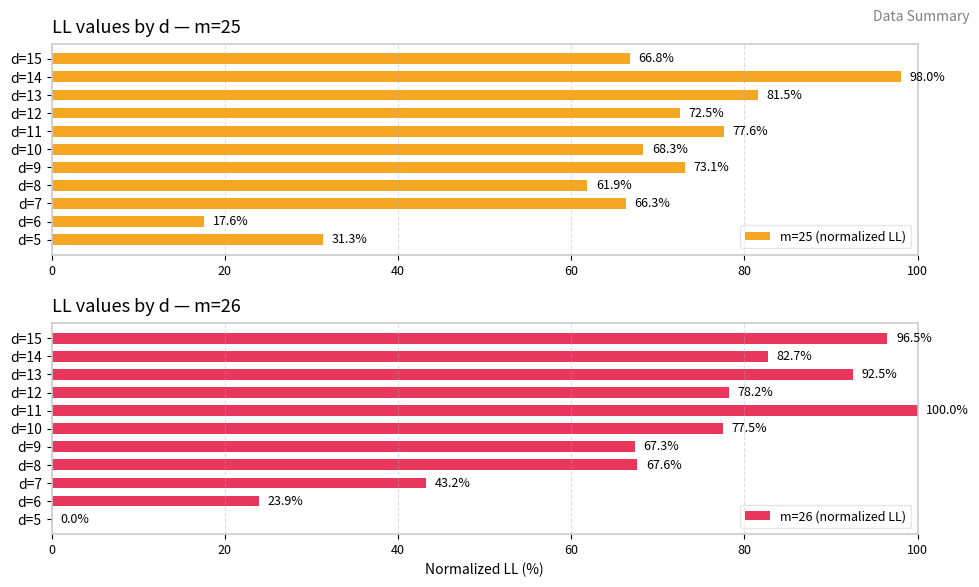

At how many categories does at least one series exceed 53?

9